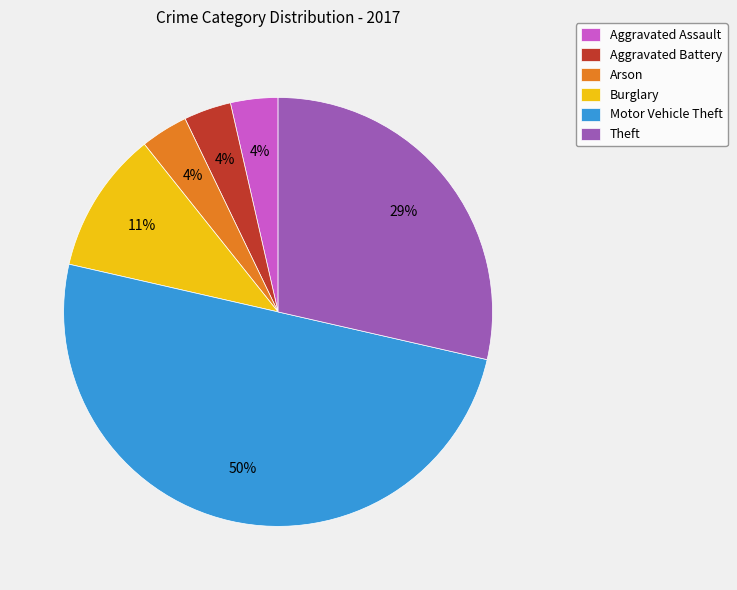

To the nearest percent, what percentage of the pie is Aggravated Assault?

4%